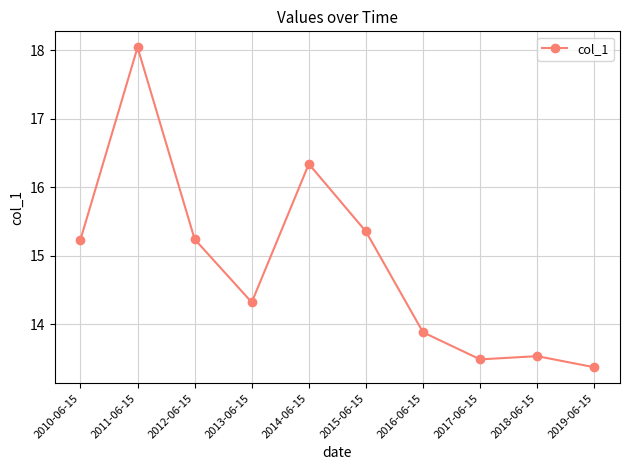

How many data points does each series have?

10